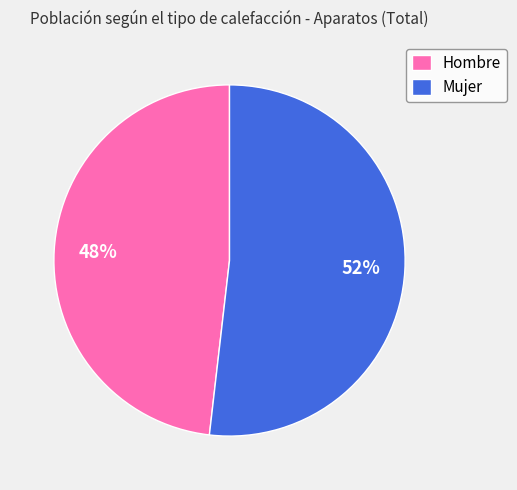

Combined, do Mujer and Hombre account for over 50%?

Yes